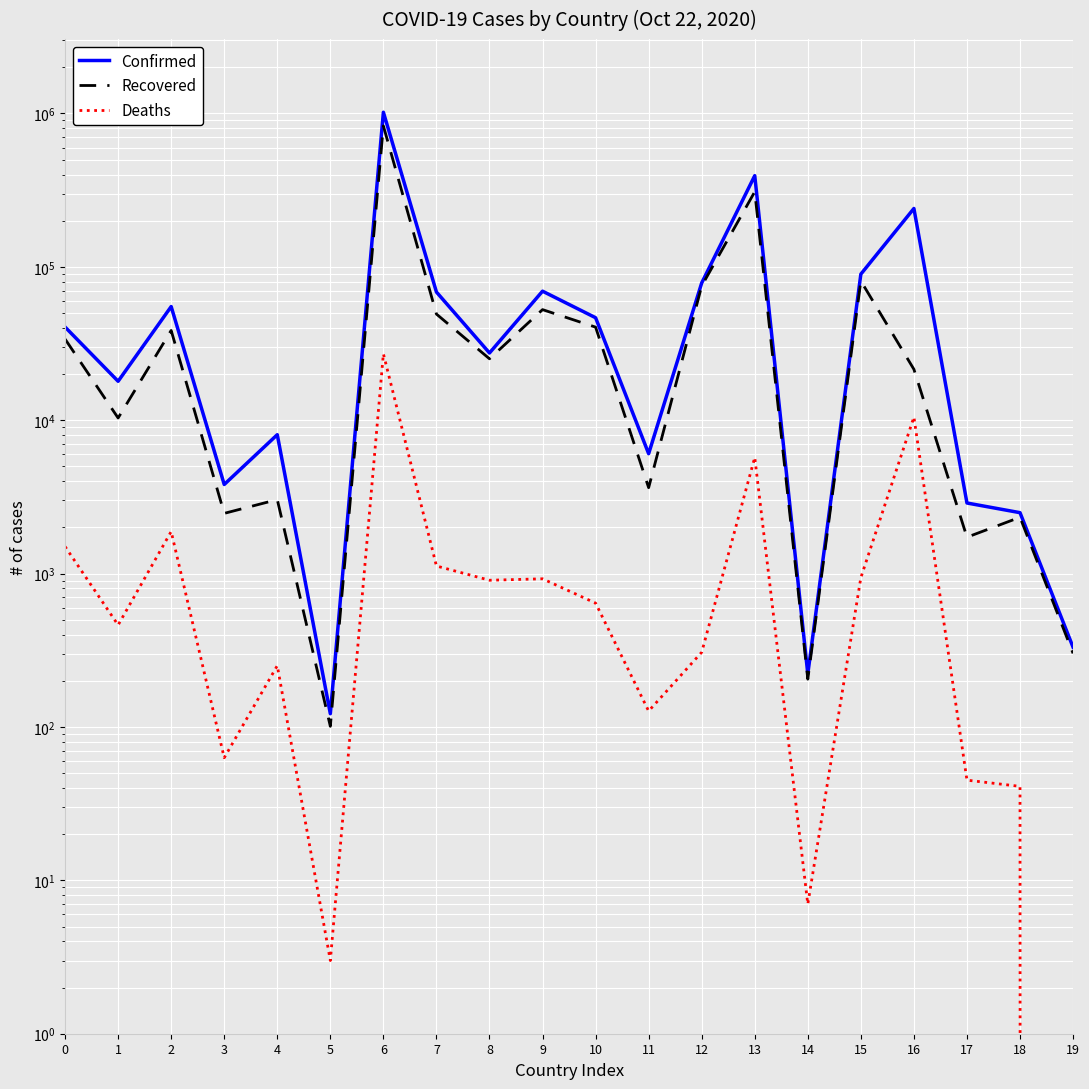

True or false: Deaths and Confirmed cross at least once.

False